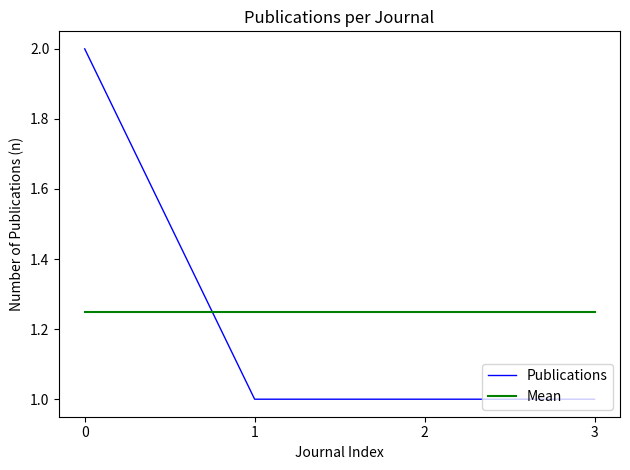

Which series has the largest range (max minus min)?

Publications